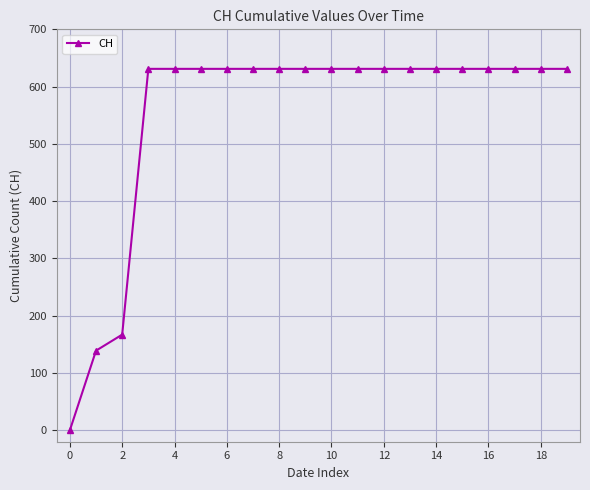

Count the number of categories in the chart.

20